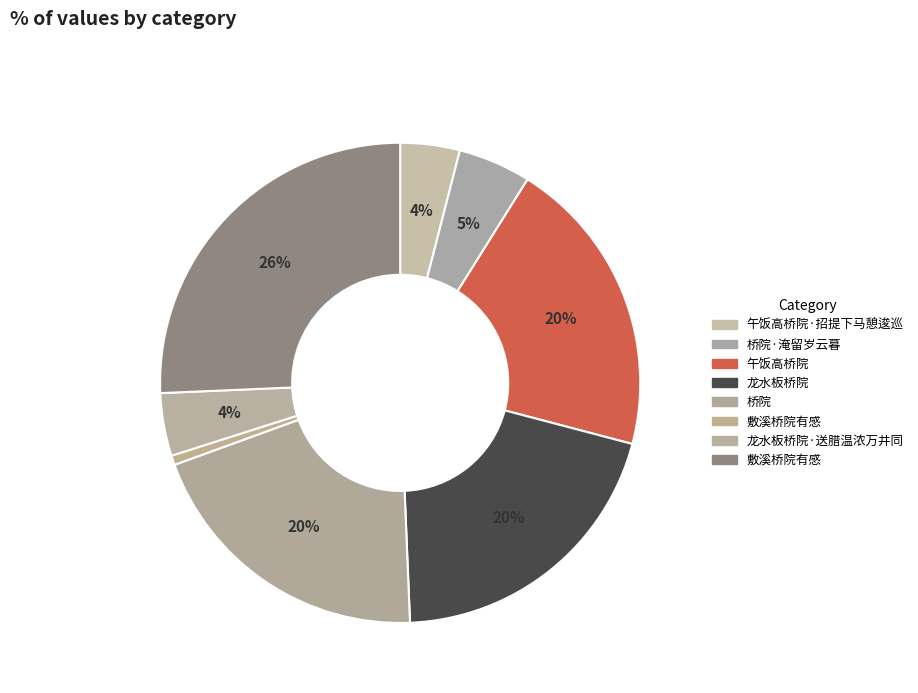

Count the number of slices in the pie.

8